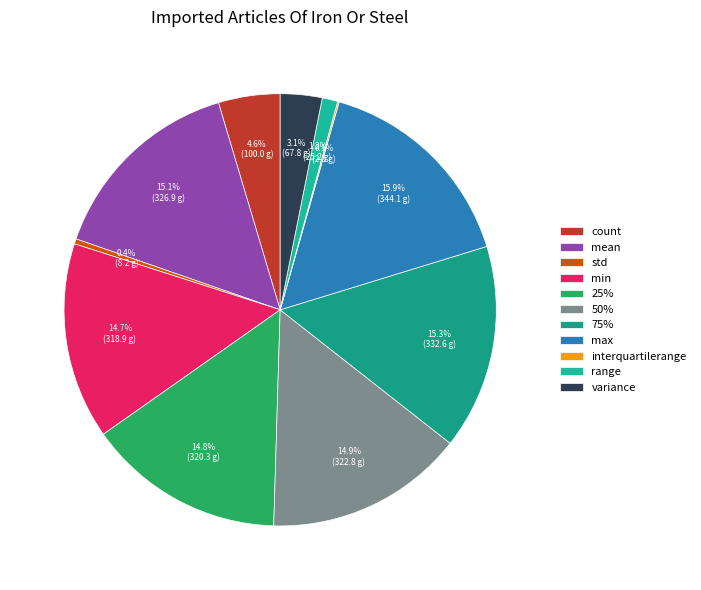

True or false: min accounts for 15% of the total.

True